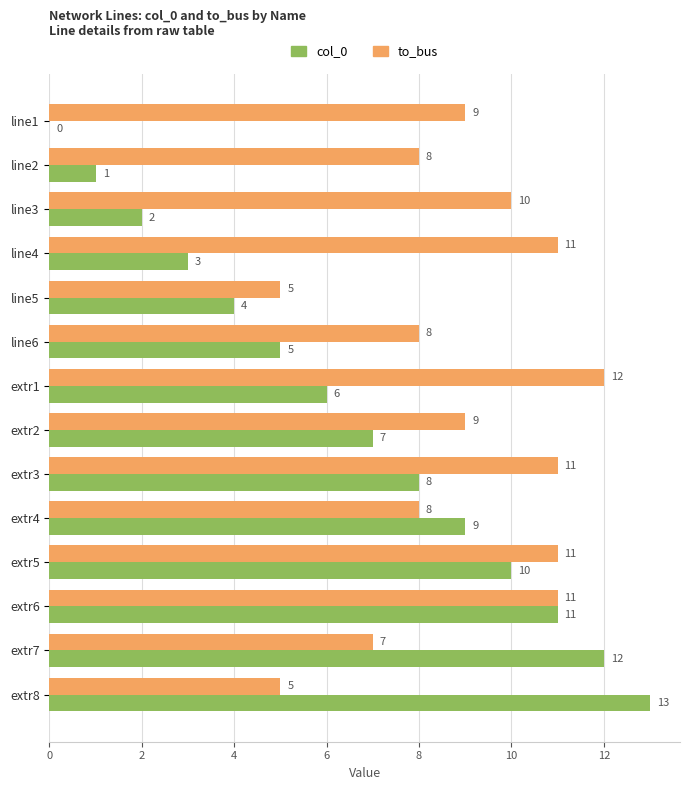

Where is col_0 nearest to the value 6?

extr1